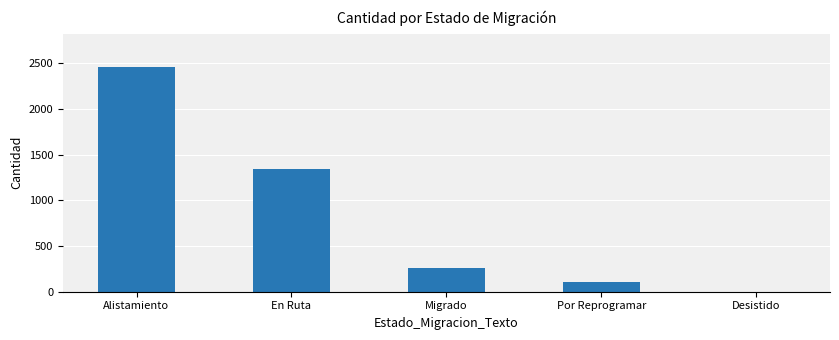

Reading left to right, what are all the values shown in this chart?

Alistamiento=2454	En Ruta=1341	Migrado=257	Por Reprogramar=102	Desistido=2